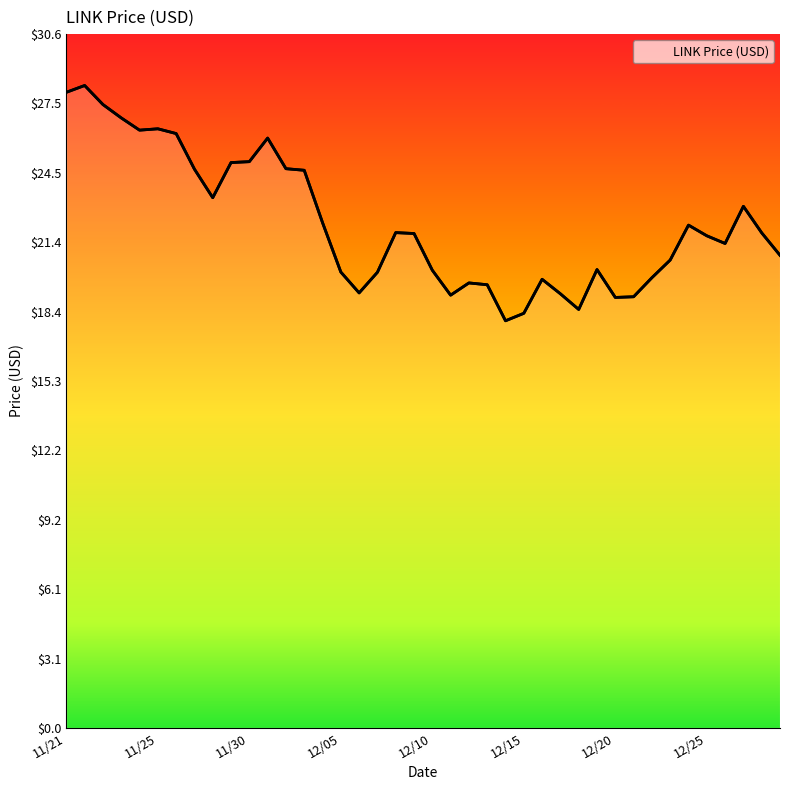

Read the value at 11/21.

28.0